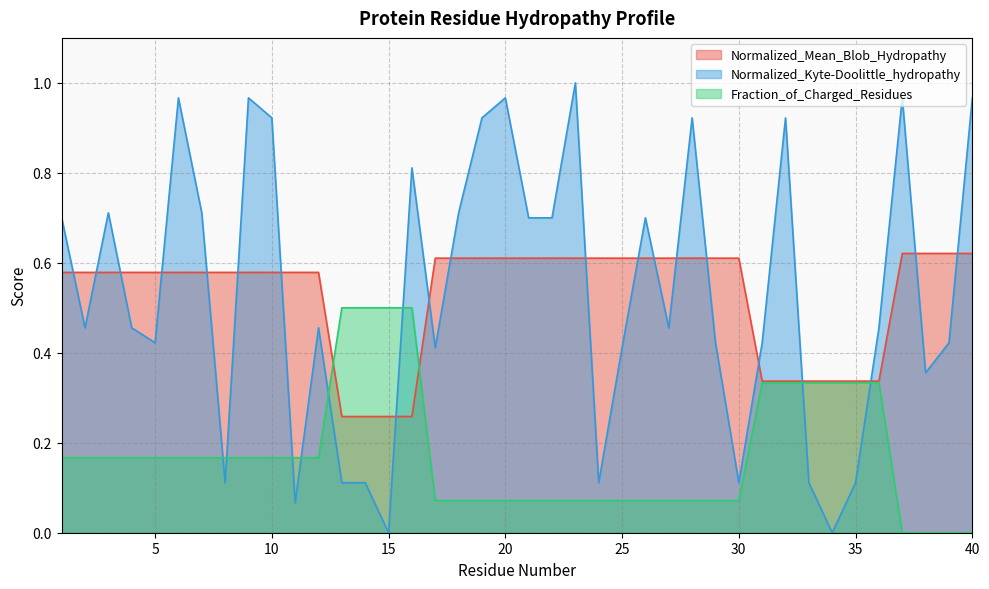

True or false: Fraction_of_Charged_Residues has more than 2 points higher than both neighbors.

False